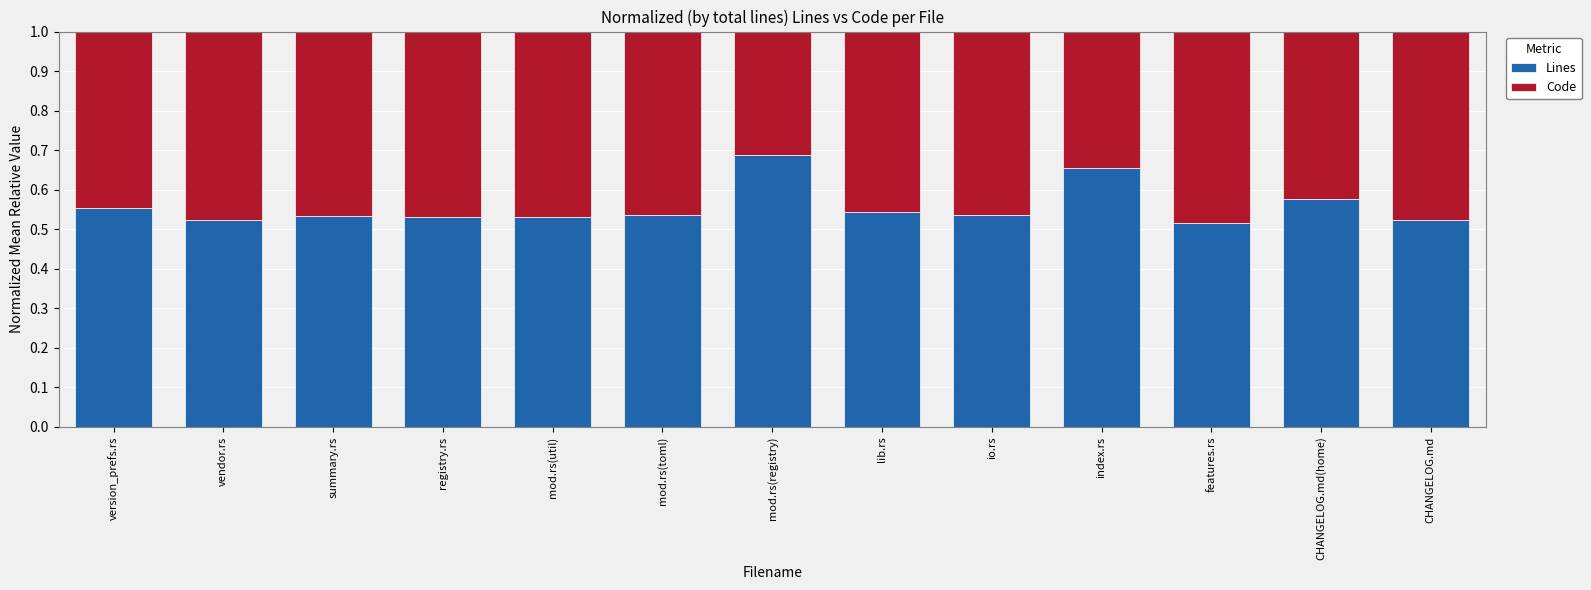

What is the sum of all Lines values?

7.2